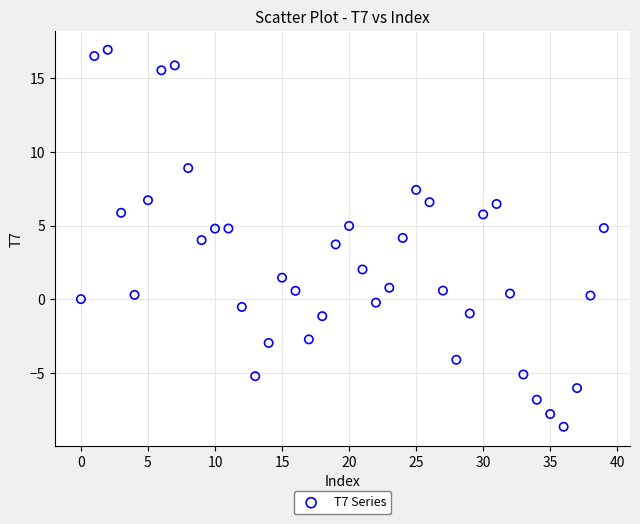

What is the range of Y values (max minus min)?

25.6